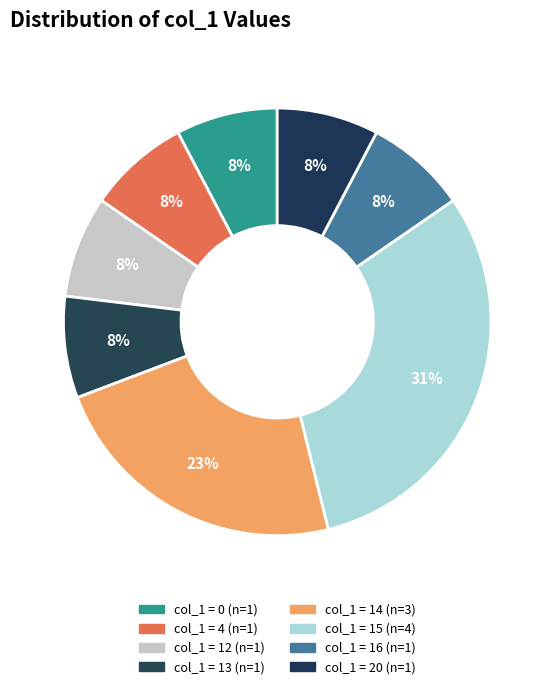

How many segments does this pie chart have?

8